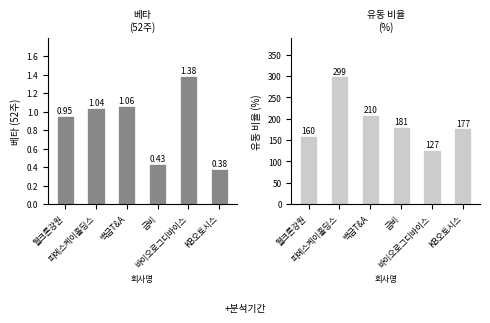

What are all the series names shown in the legend?

베타 (52주), 유동 비율 (%)